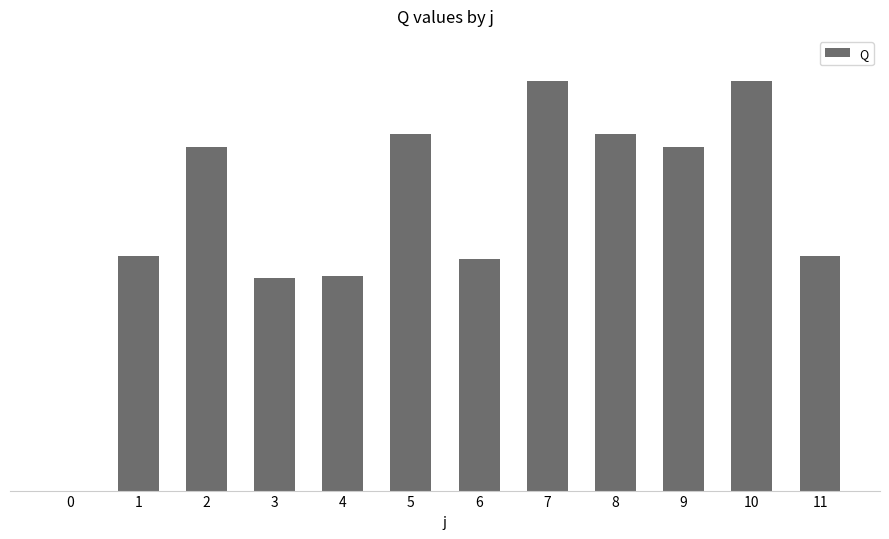

How many bars are there in total?

12